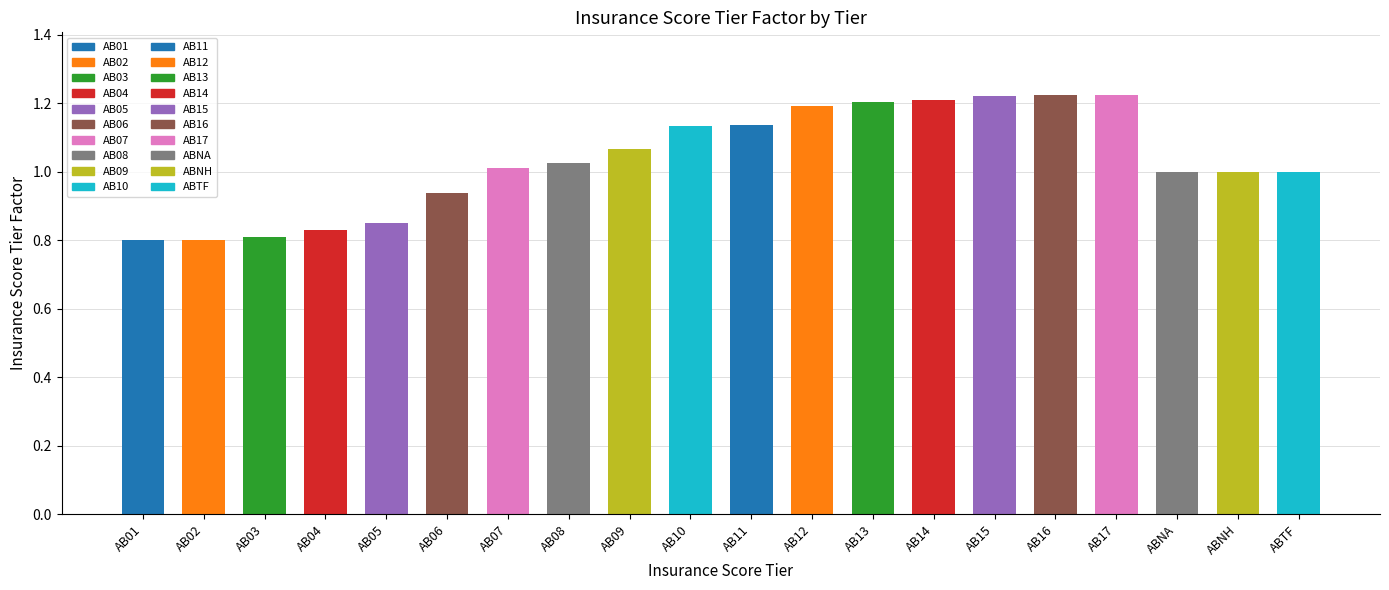

Which has a higher value, AB07 or AB06?

AB07